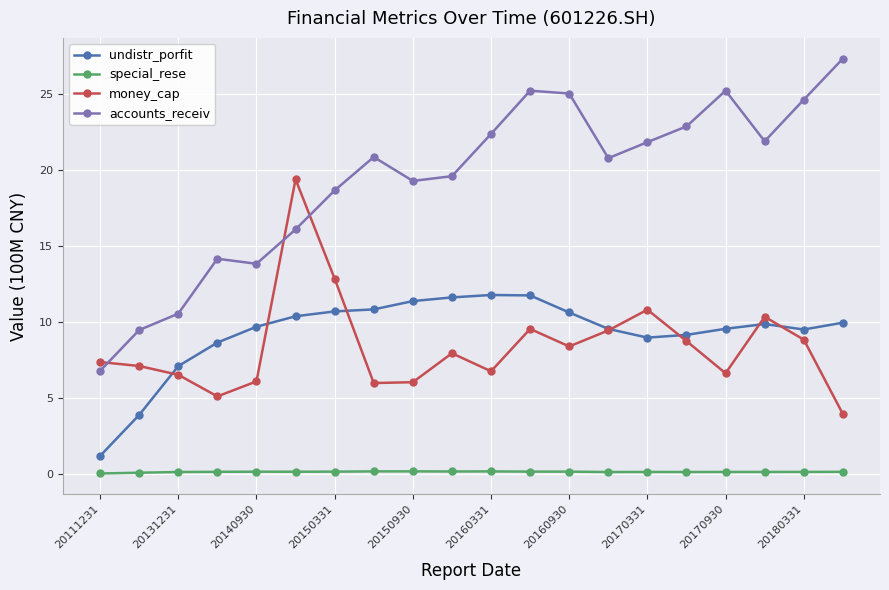

Does the chart have visible grid lines?

Yes